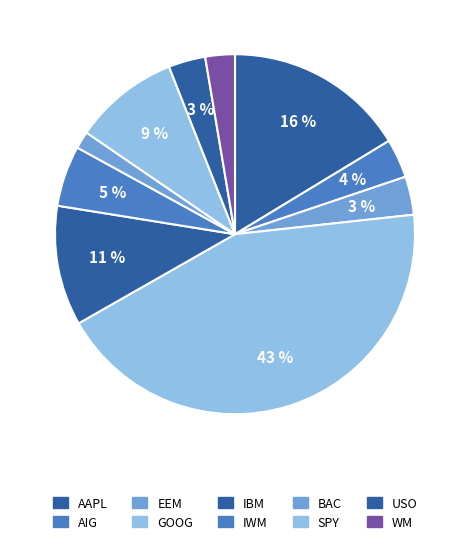

Count the number of slices in the pie.

10